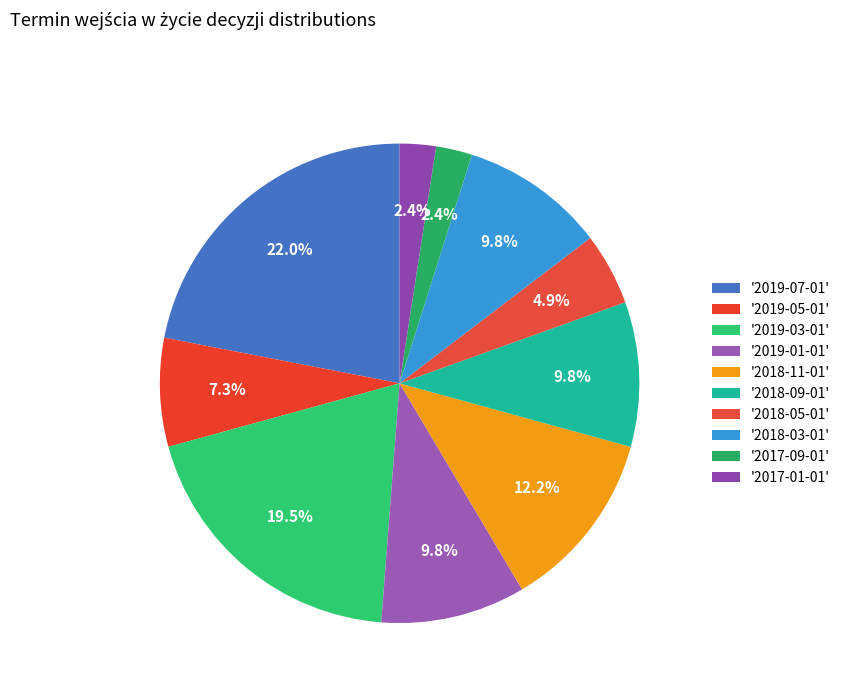

How many slices are in this pie chart?

10